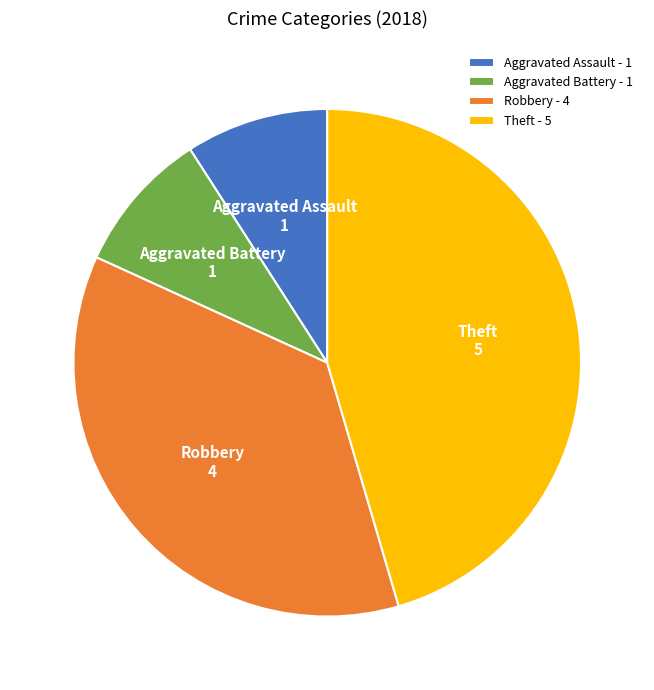

Is Theft the majority of the pie?

No